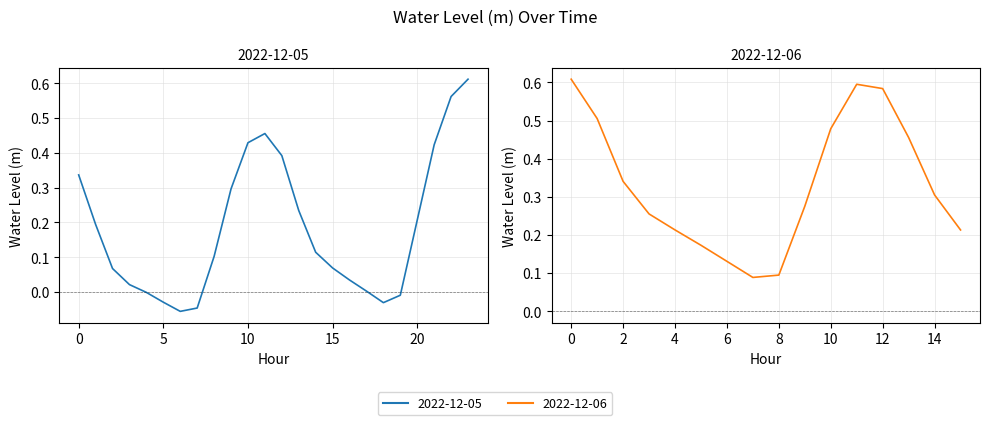

Is it true that the value at 9 is 0.3?

True